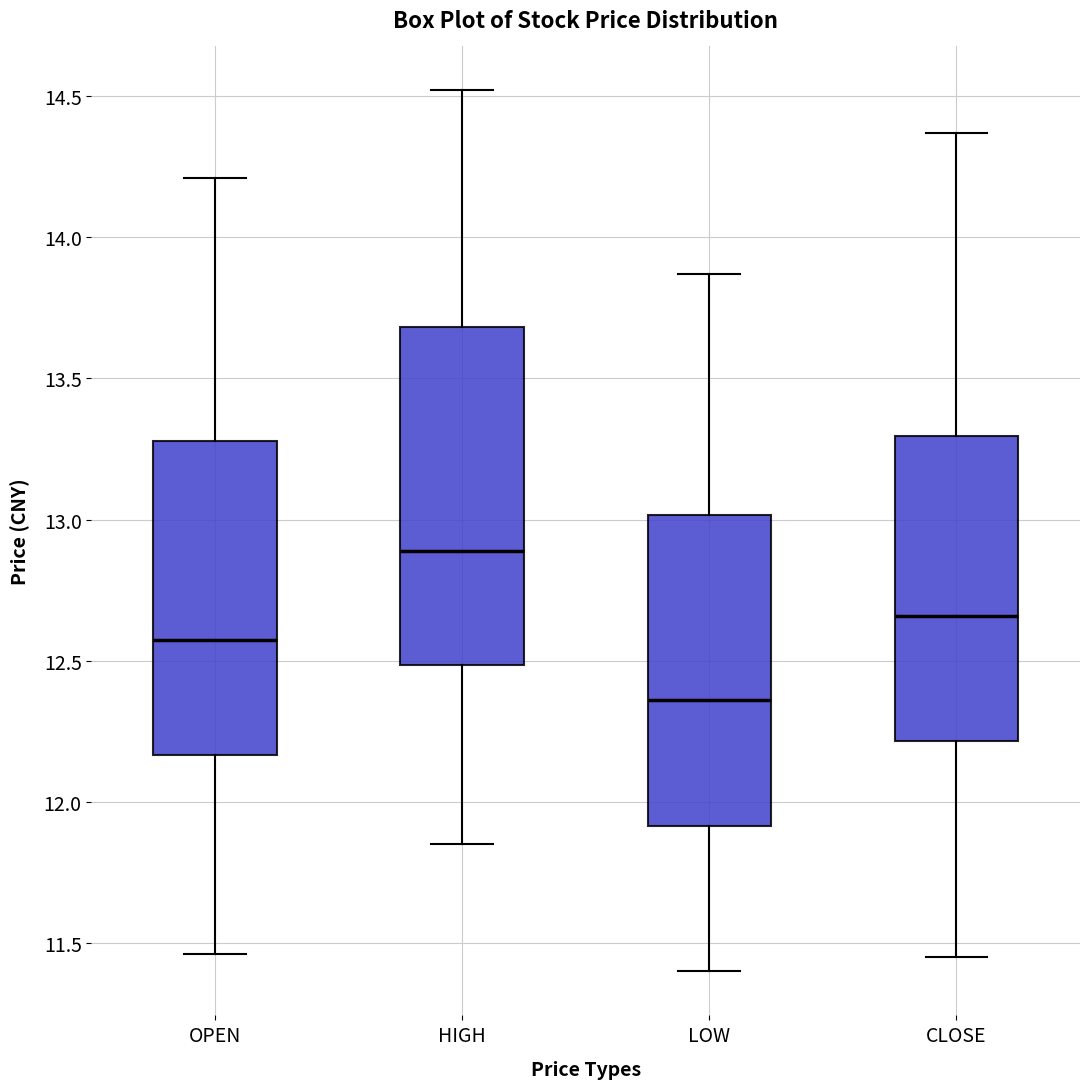

Reading left to right, read every box against the y-axis: the position of its median line, the range the box covers, and the ends of its whiskers. The values are not printed on the chart, so give them approximately, as read against the axis.

OPEN: median 12.60, box 12.15 to 13.30, whiskers 11.45 to 14.20
HIGH: median 12.90, box 12.50 to 13.70, whiskers 11.85 to 14.50
LOW: median 12.35, box 11.90 to 13.00, whiskers 11.40 to 13.85
CLOSE: median 12.65, box 12.20 to 13.30, whiskers 11.45 to 14.35